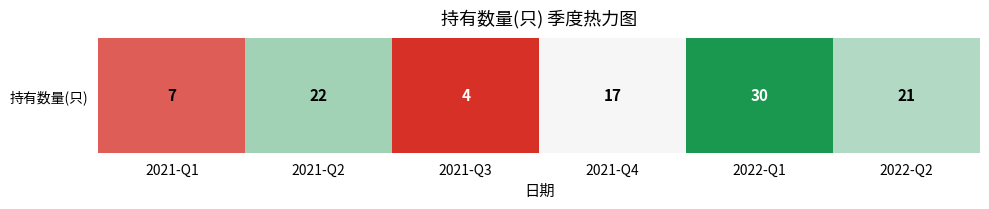

At which category does the chart reach its minimum across all series?

2021-Q3